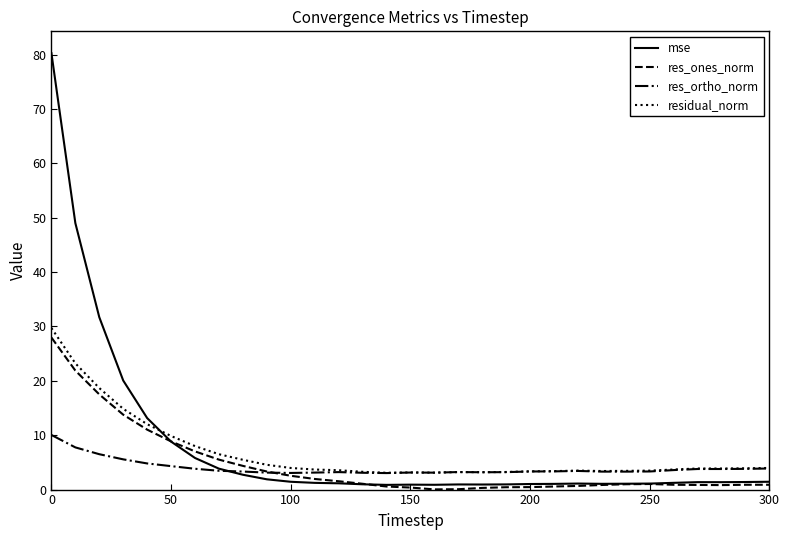

What is the highest value of the mse series?

80.3